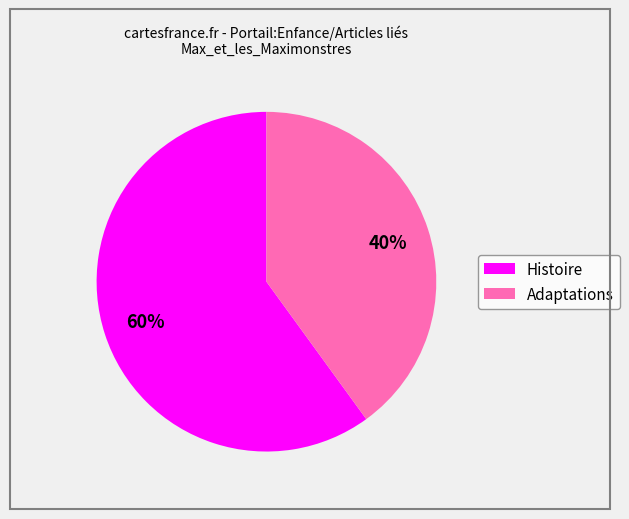

Is it true that Adaptations is 26% of the pie?

False